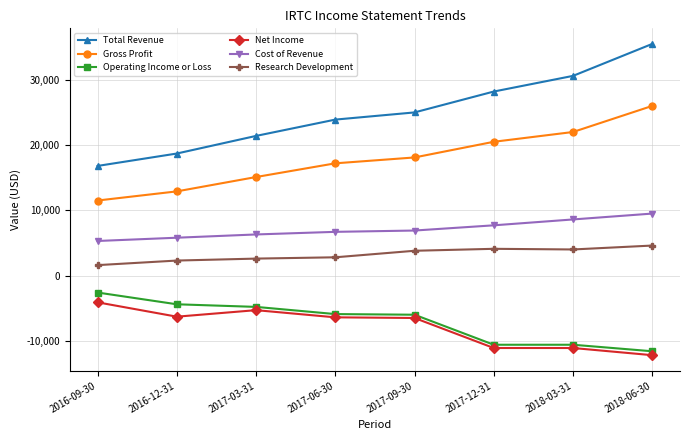

Which label corresponds to the largest value in the chart?

2018-06-30